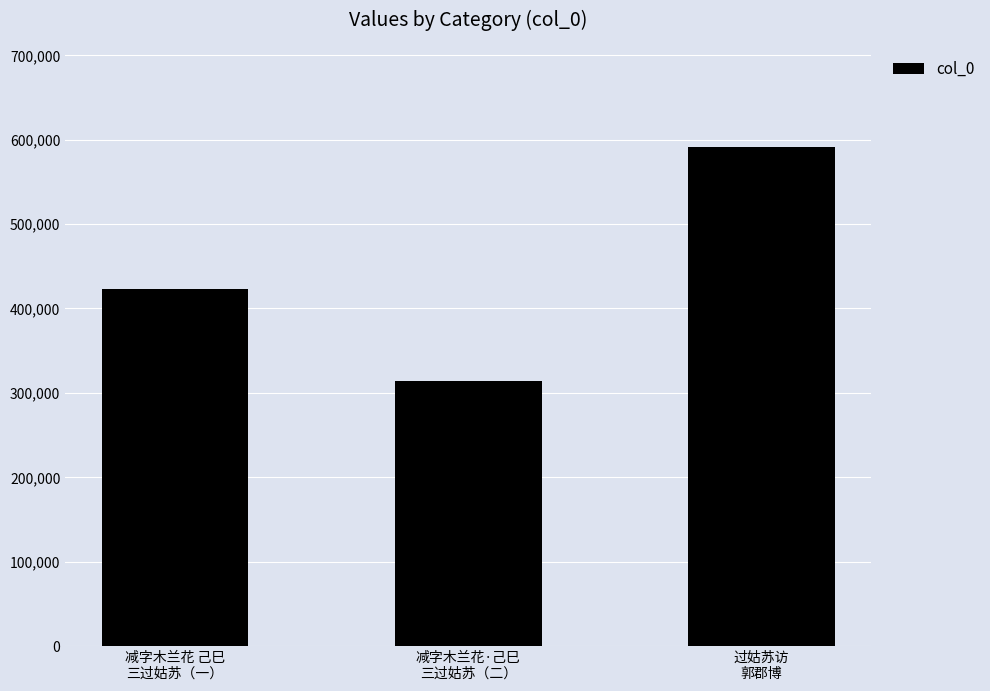

Rank the categories by value from lowest to highest.

减字木兰花·己巳
三过姑苏（二）, 减字木兰花 己巳
三过姑苏（一）, 过姑苏访
郭郡博